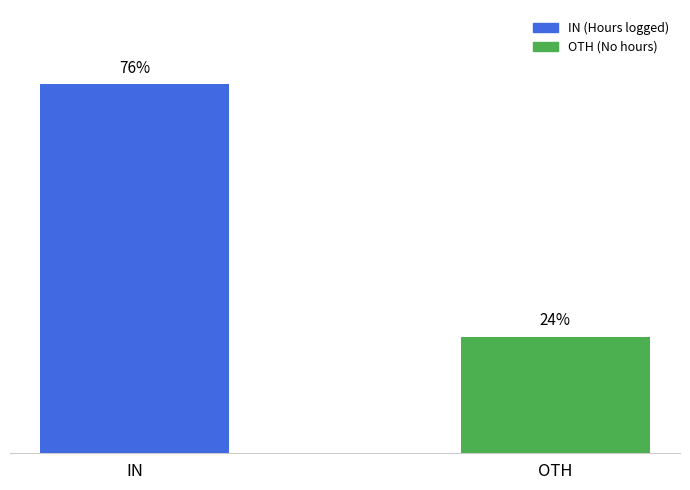

What is the label of the 2nd bar from the right?

IN